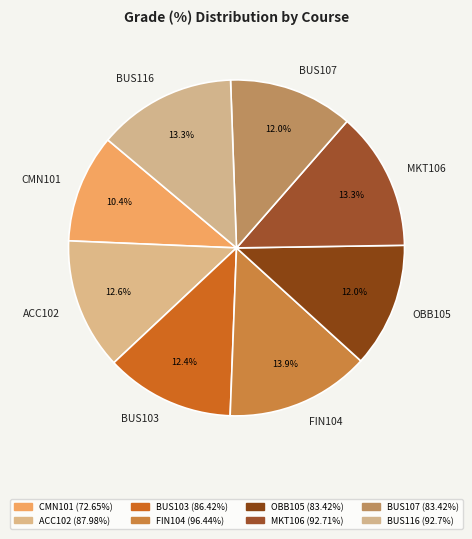

Count the number of slices in the pie.

8